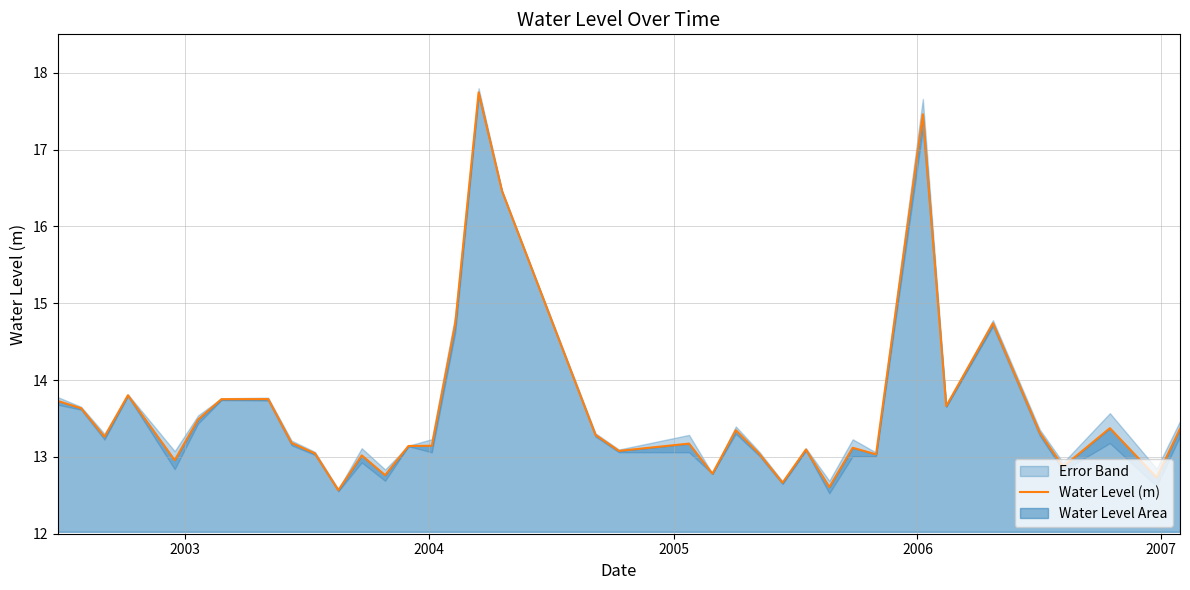

What is the maximum value shown in the chart?

17.7